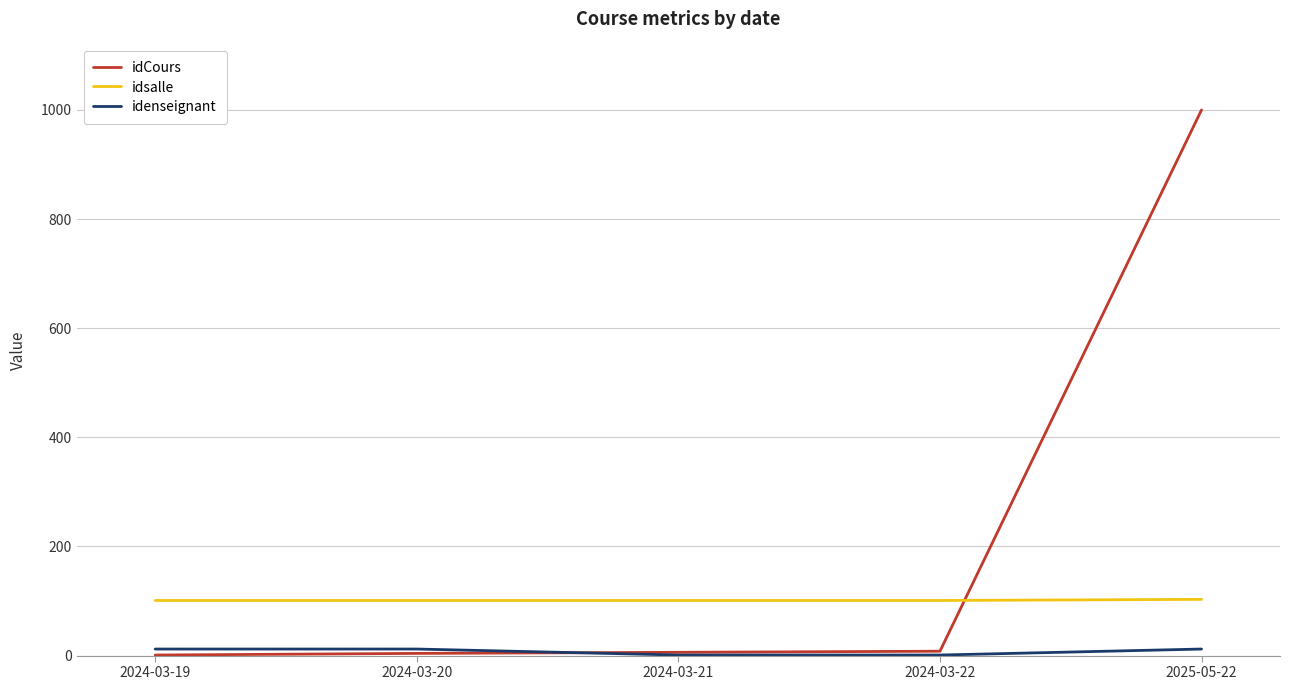

Which series has the widest spread of values?

idCours